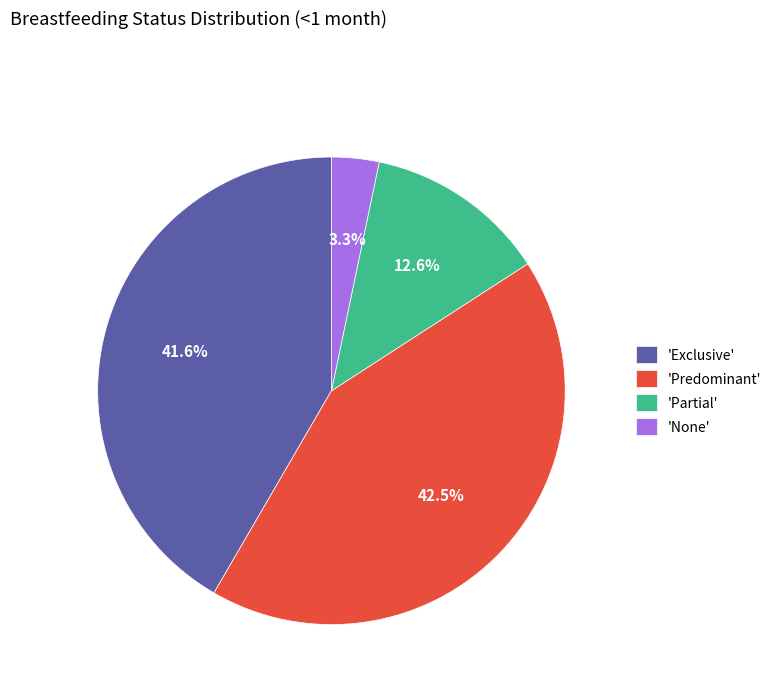

Which category has the biggest portion of the pie?

'Predominant'